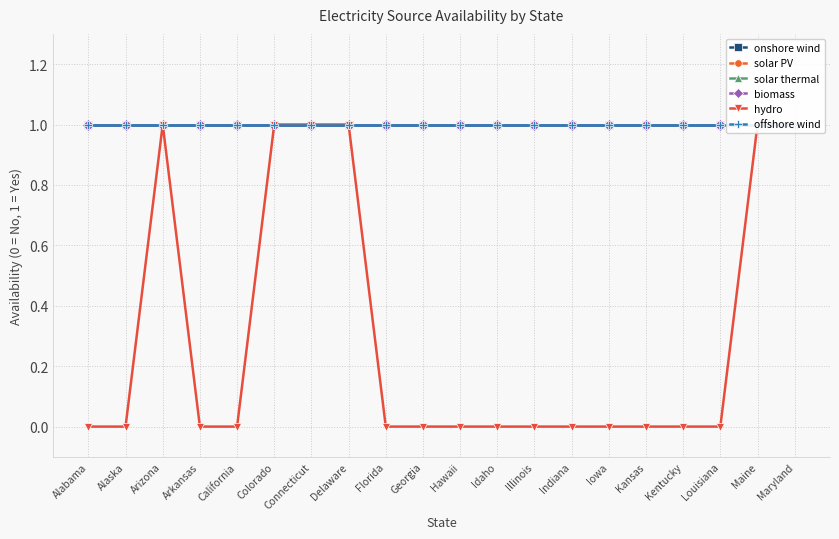

Does the chart have visible grid lines?

Yes